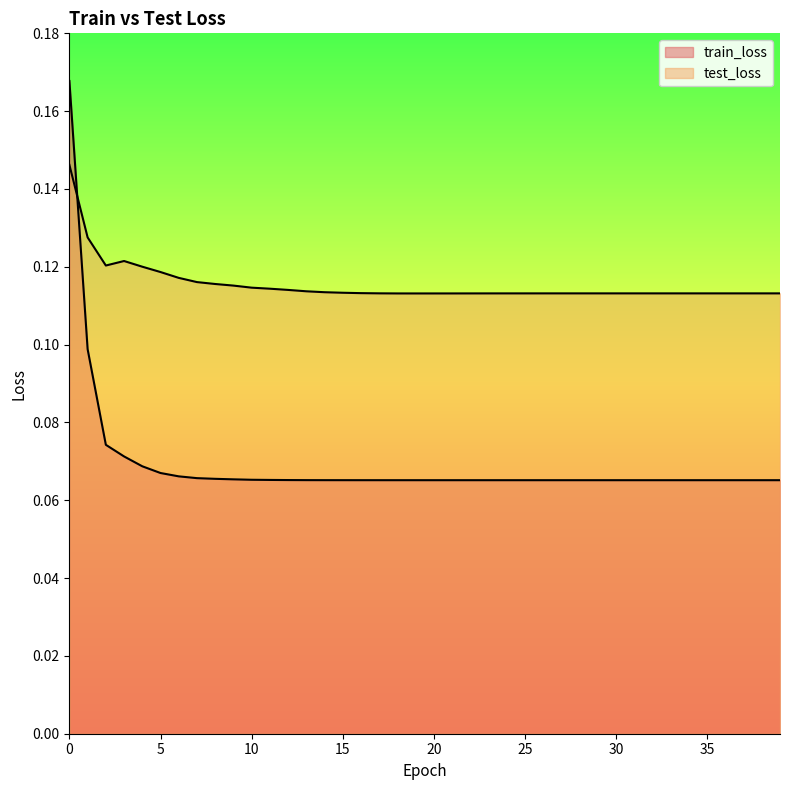

At which category does test_loss reach its first local peak?

3